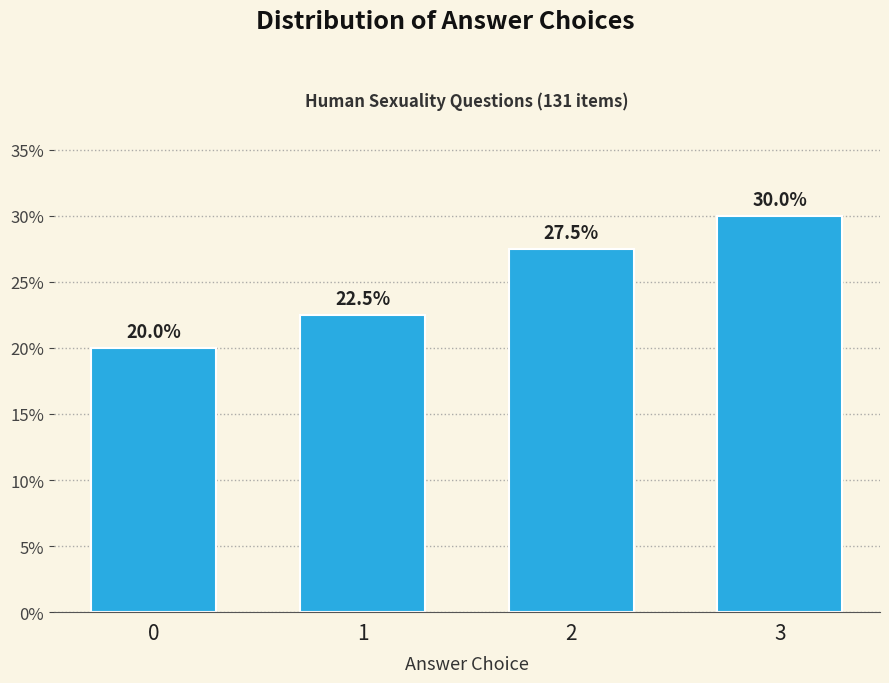

Reading right to left, list all the values displayed in this chart.

30.0	27.5	22.5	20.0